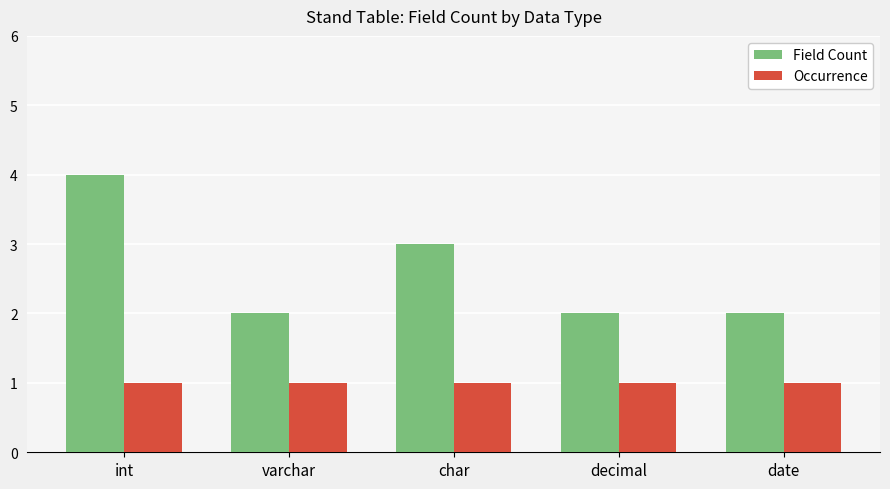

What is the sum of the Occurrence values at char and date?

2